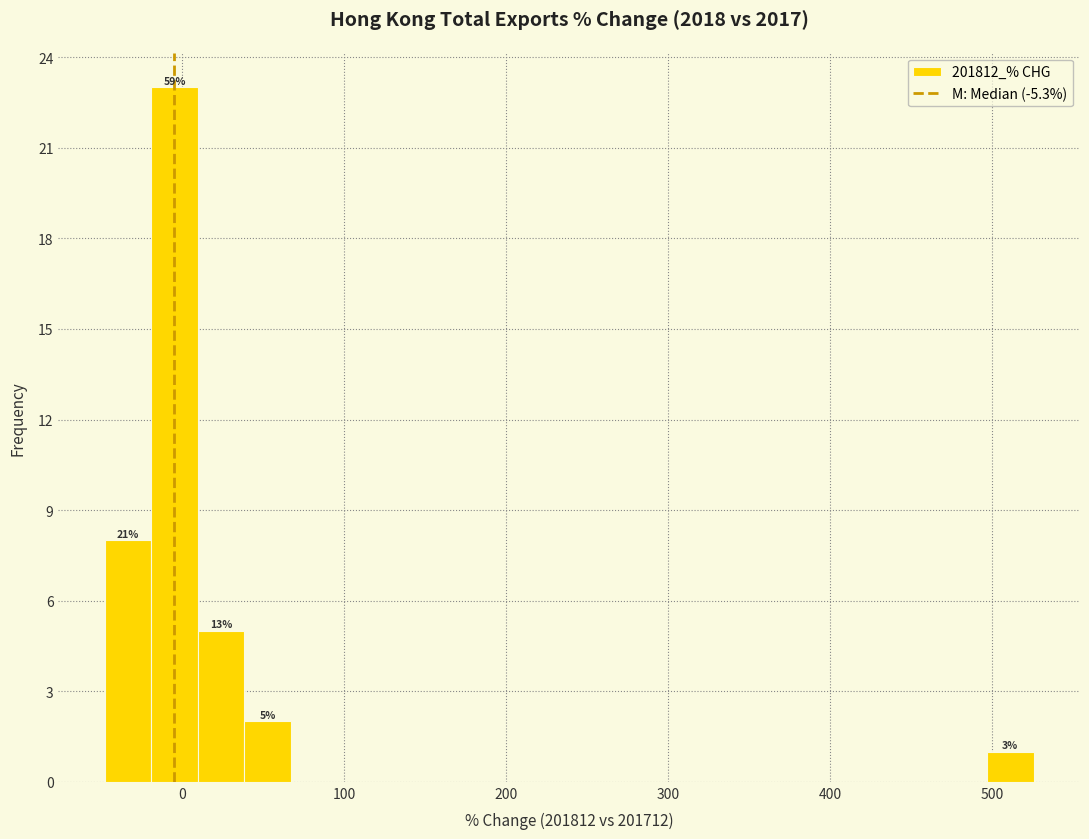

Around what value on the x-axis is the tallest bar? Give the approximate position of its centre, as read against the axis.

0